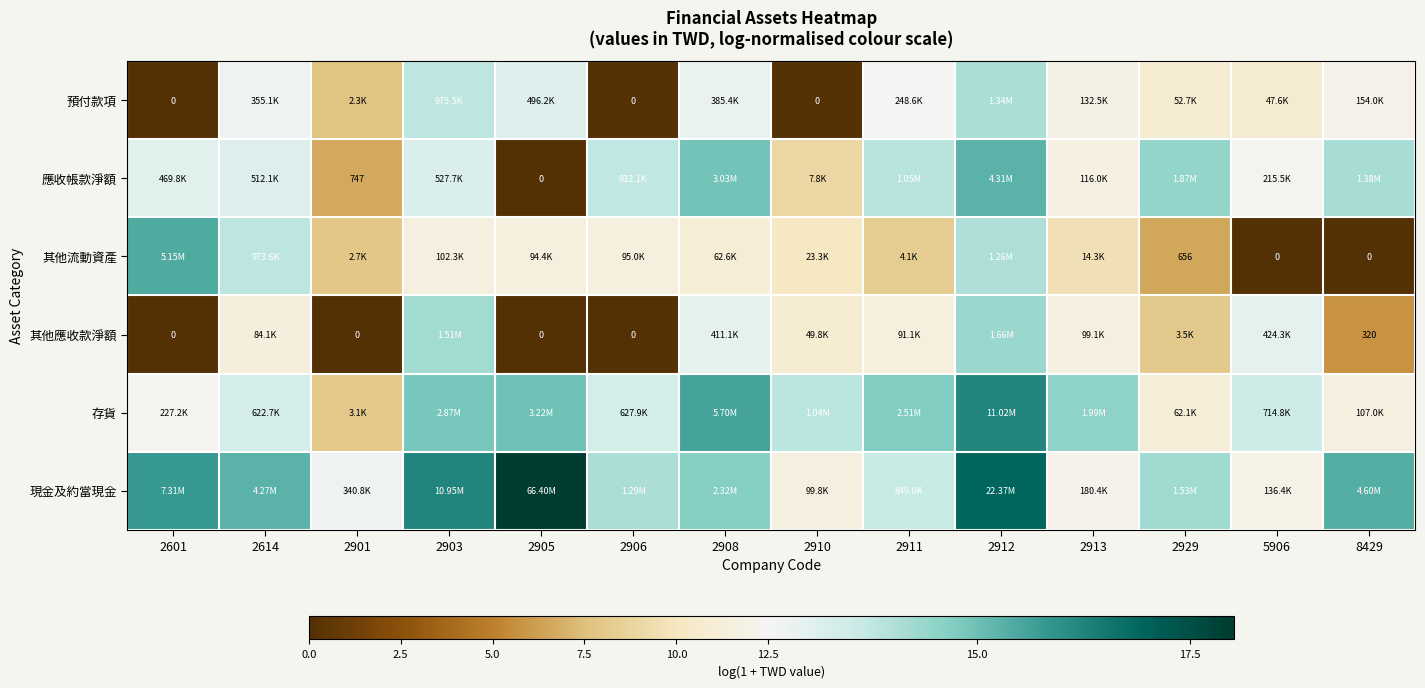

At 2906, list the series in order from smallest to largest.

預付款項, 其他應收款淨額, 其他流動資產, 存貨, 應收帳款淨額, 現金及約當現金